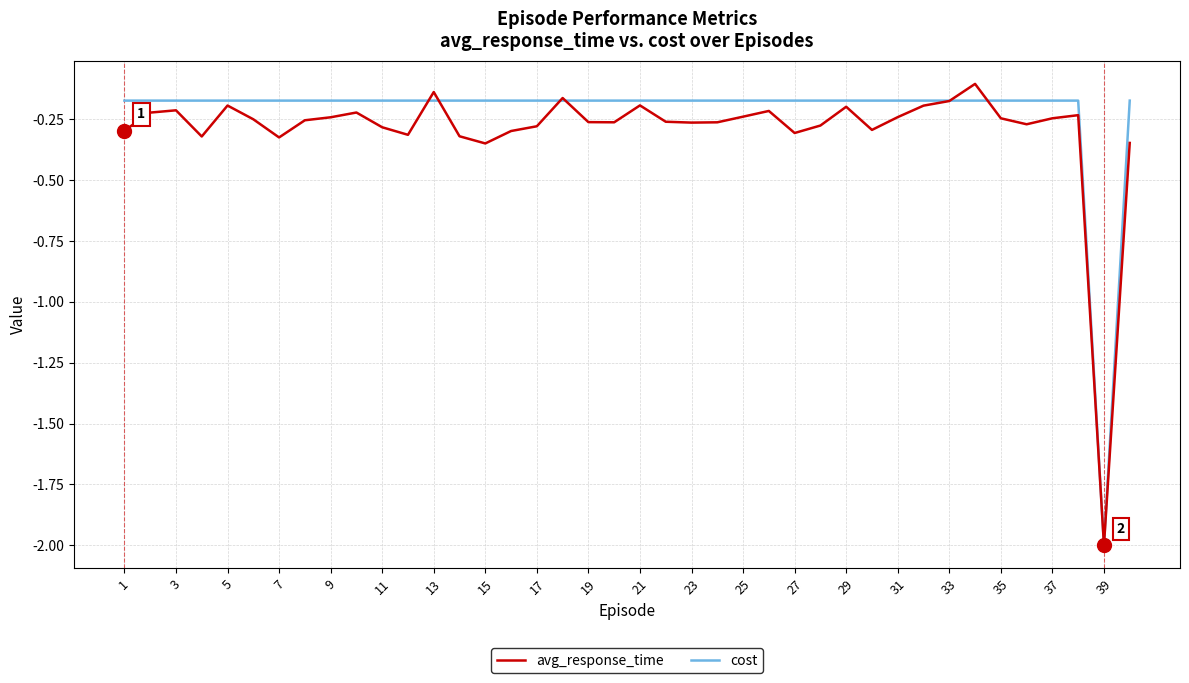

What is the smallest value displayed?

-2.0